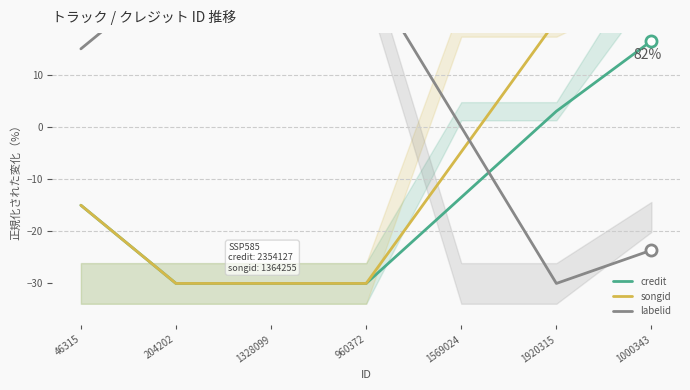

How many interior local valleys does the labelid series have?

1